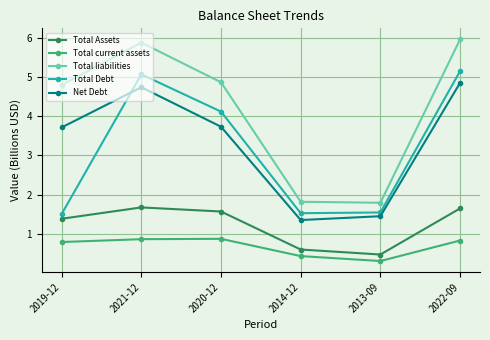

At how many categories does at least one series exceed 3?

4